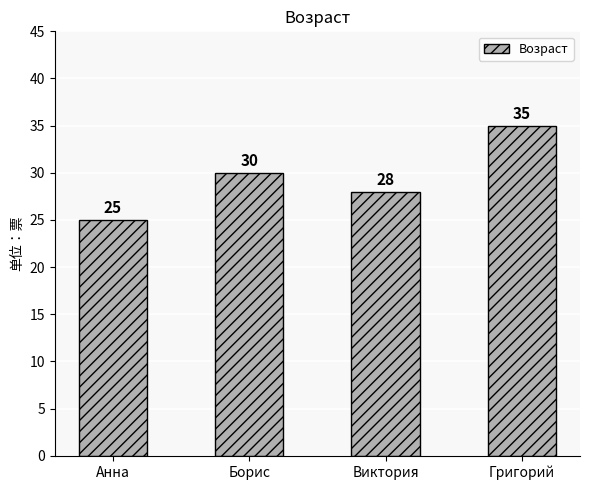

The value at Виктория is 28. True or false?

True